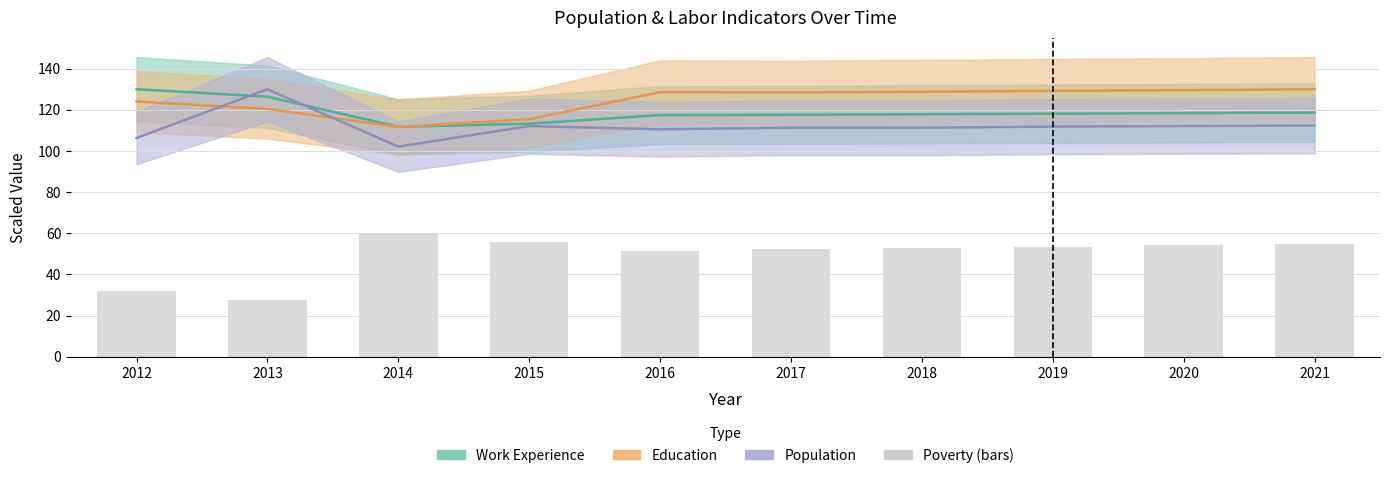

What is the sum of all values?

494.1